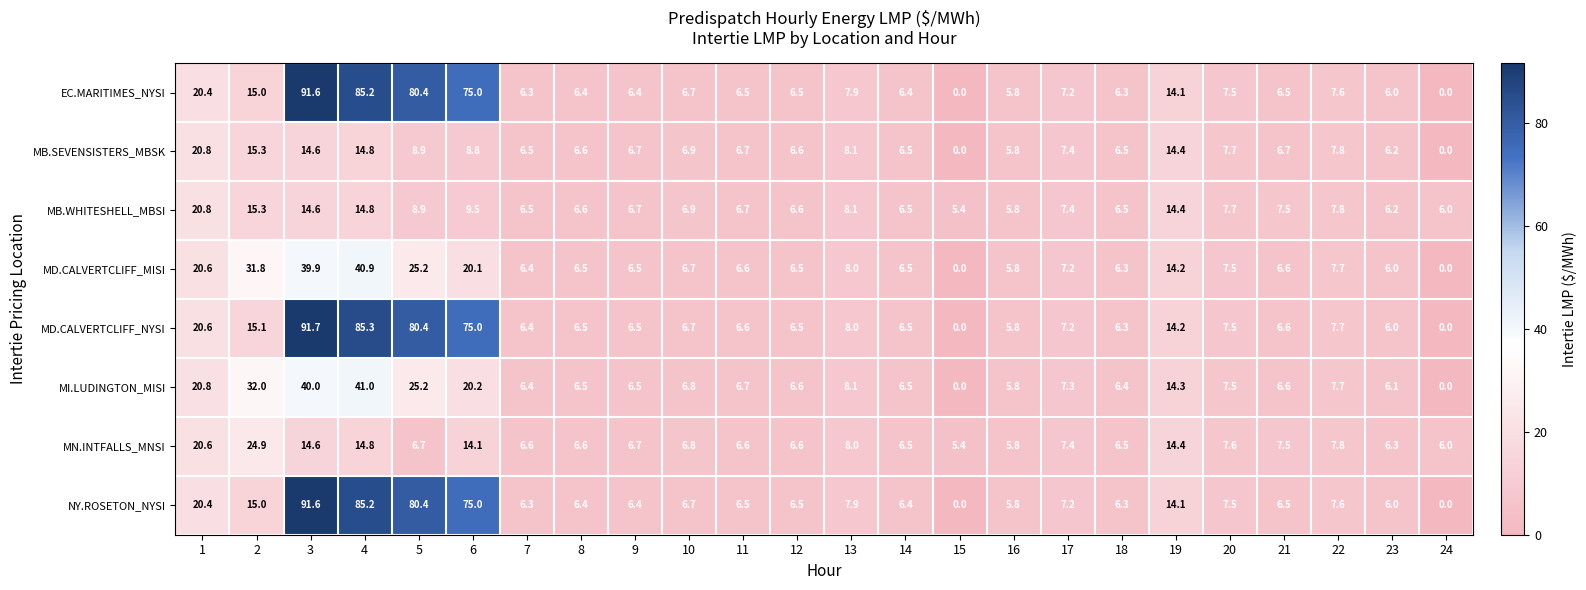

What is the difference between the maximum and minimum values in the MD.CALVERTCLIFF_MISI series?

40.9